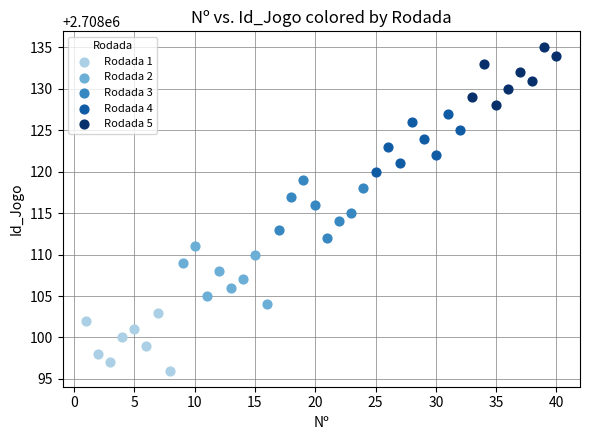

Which series contains the highest Y value?

Rodada 5